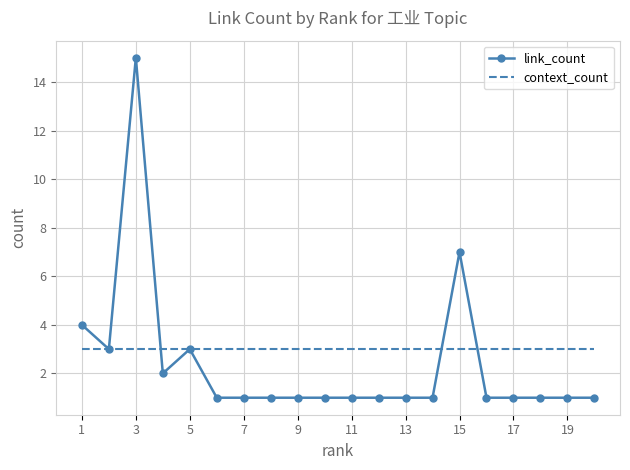

Which series has the largest range (max minus min)?

link_count